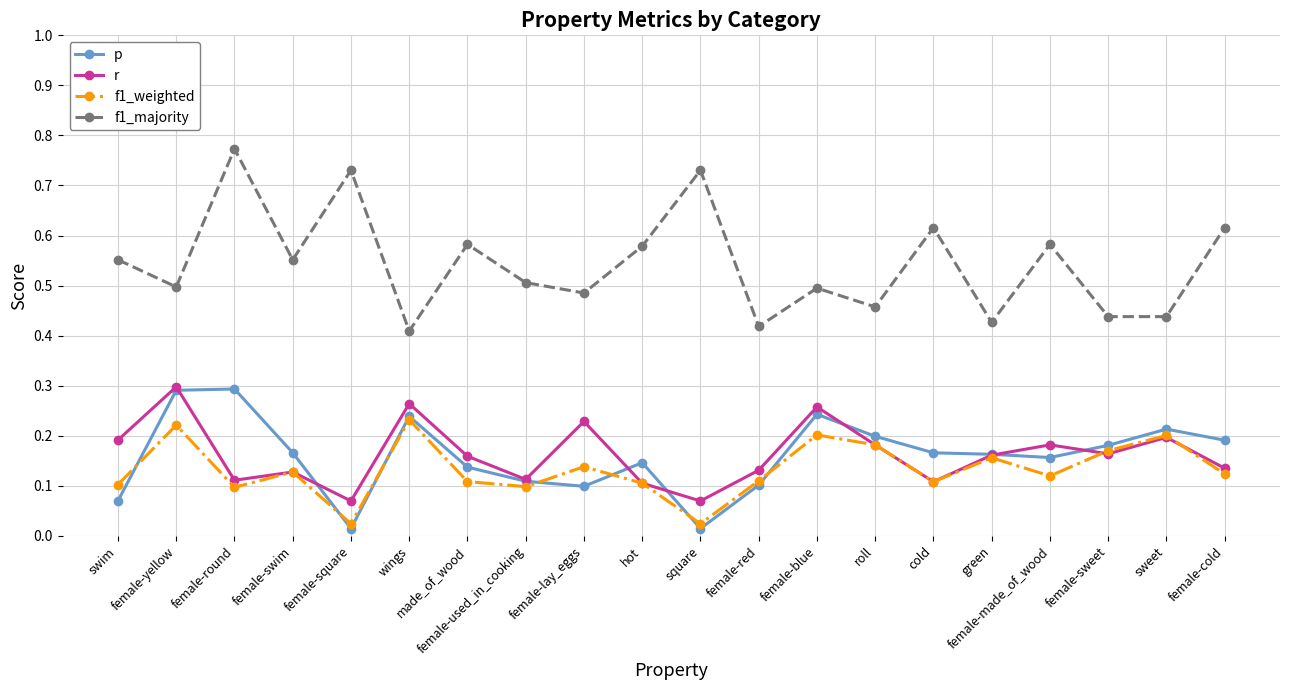

The f1_majority series shows 0.5 at female-lay_eggs. True or false?

True